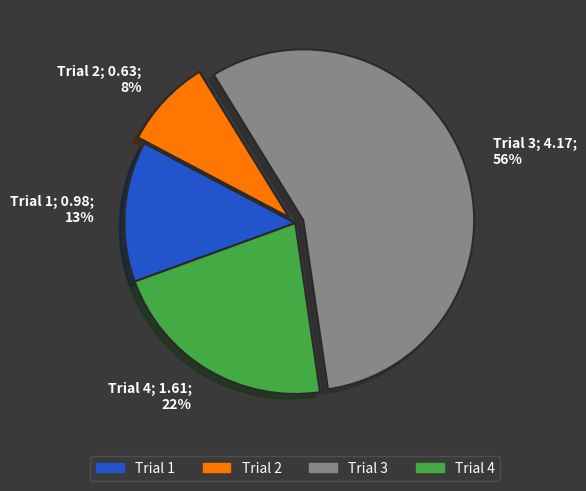

Which category has the smallest portion of the pie?

Trial 2